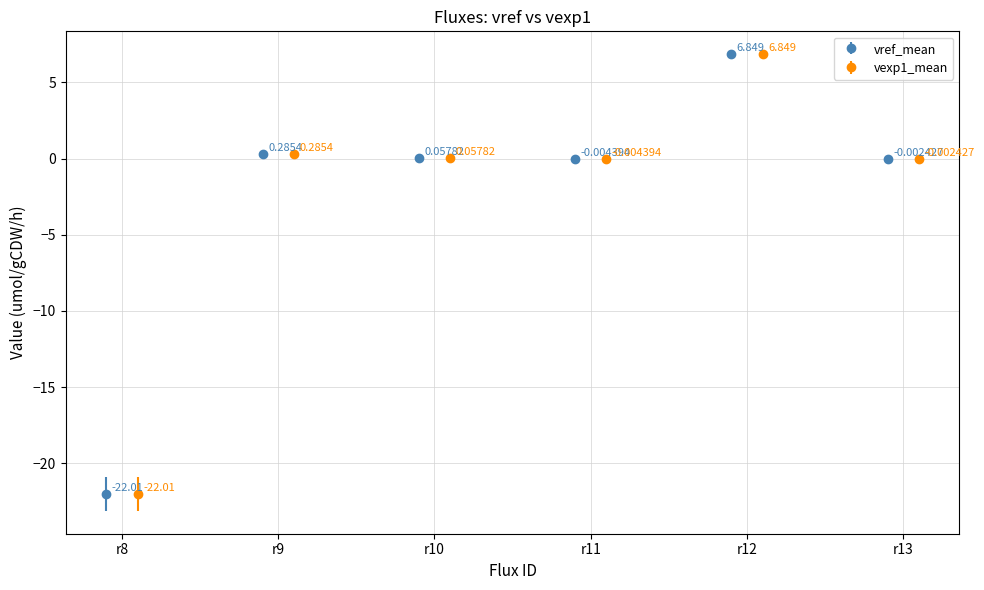

True or false: vref_mean has more than 2 interior local peaks.

False